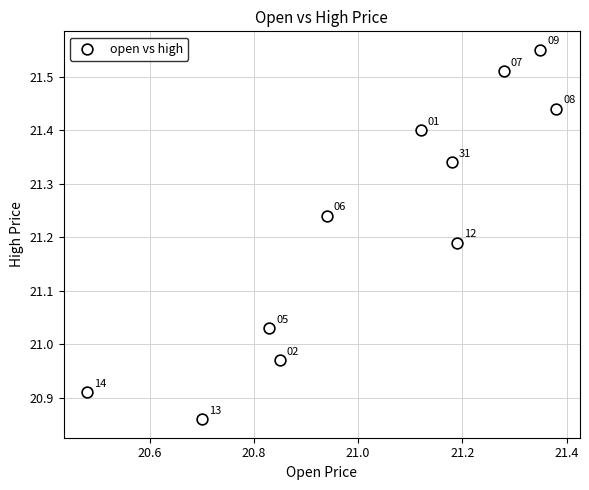

What is the range of Y values (max minus min)?

0.7